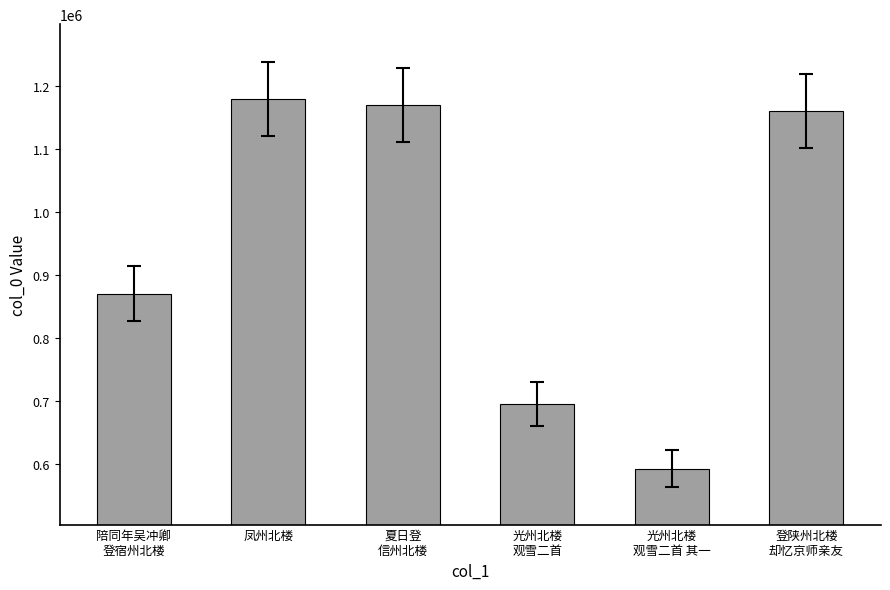

True or false: the data shows 1170192 at 夏日登
信州北楼.

True